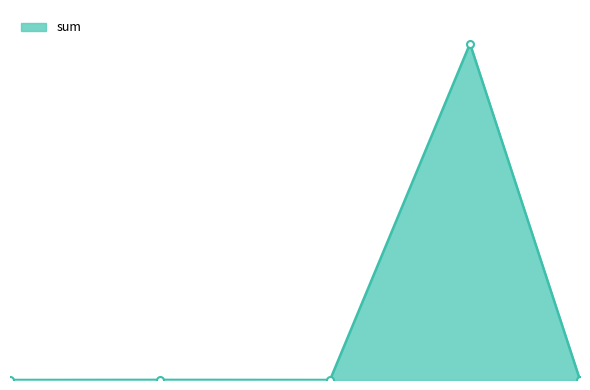

Where is the first local minimum?

2023-05-29